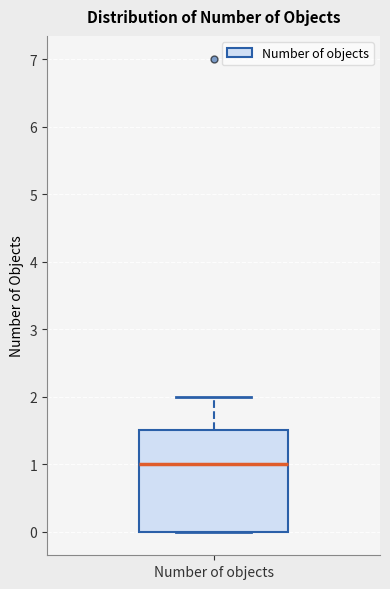

Read this box plot against the y-axis: the position of the median line, the range covered by the box, and the ends of both whiskers. The values are not printed on the chart, so give them approximately, as read against the axis.

median 1.0, box 0.0 to 1.5, whiskers 0.0 to 2.0